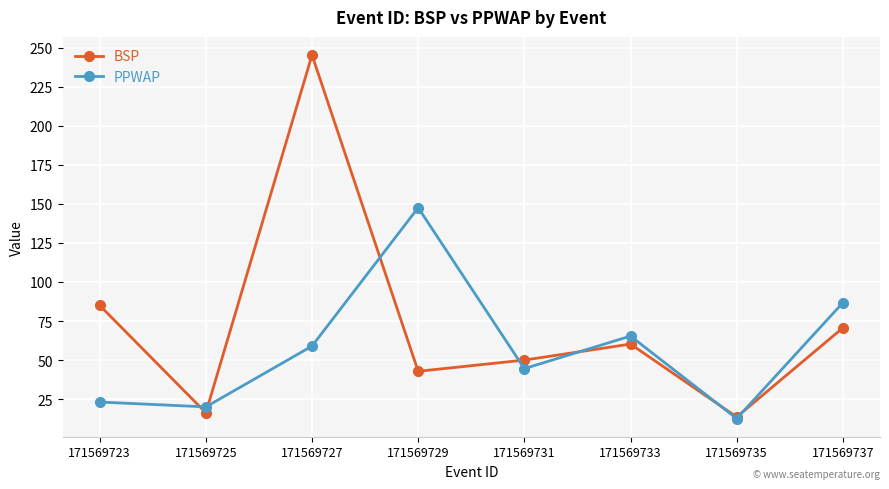

Read the BSP value at 171569723.

85.0